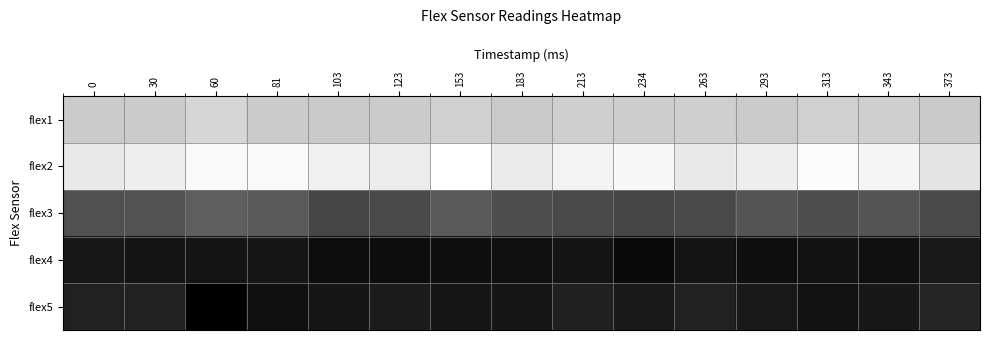

Which series changed the most between 313 and 343?

flex2